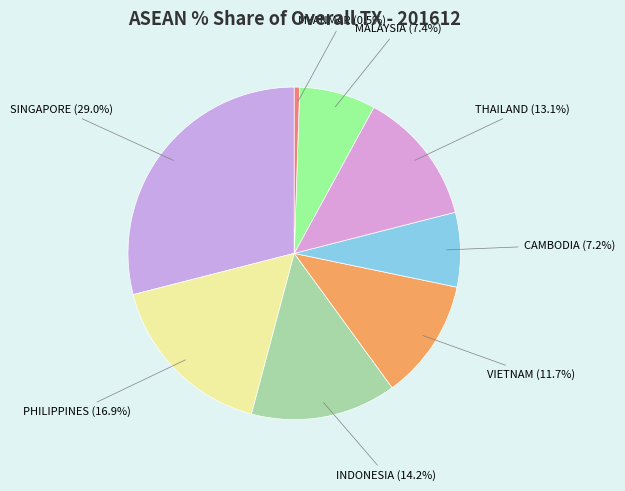

What percentage do VIETNAM and PHILIPPINES together represent?

28.6%